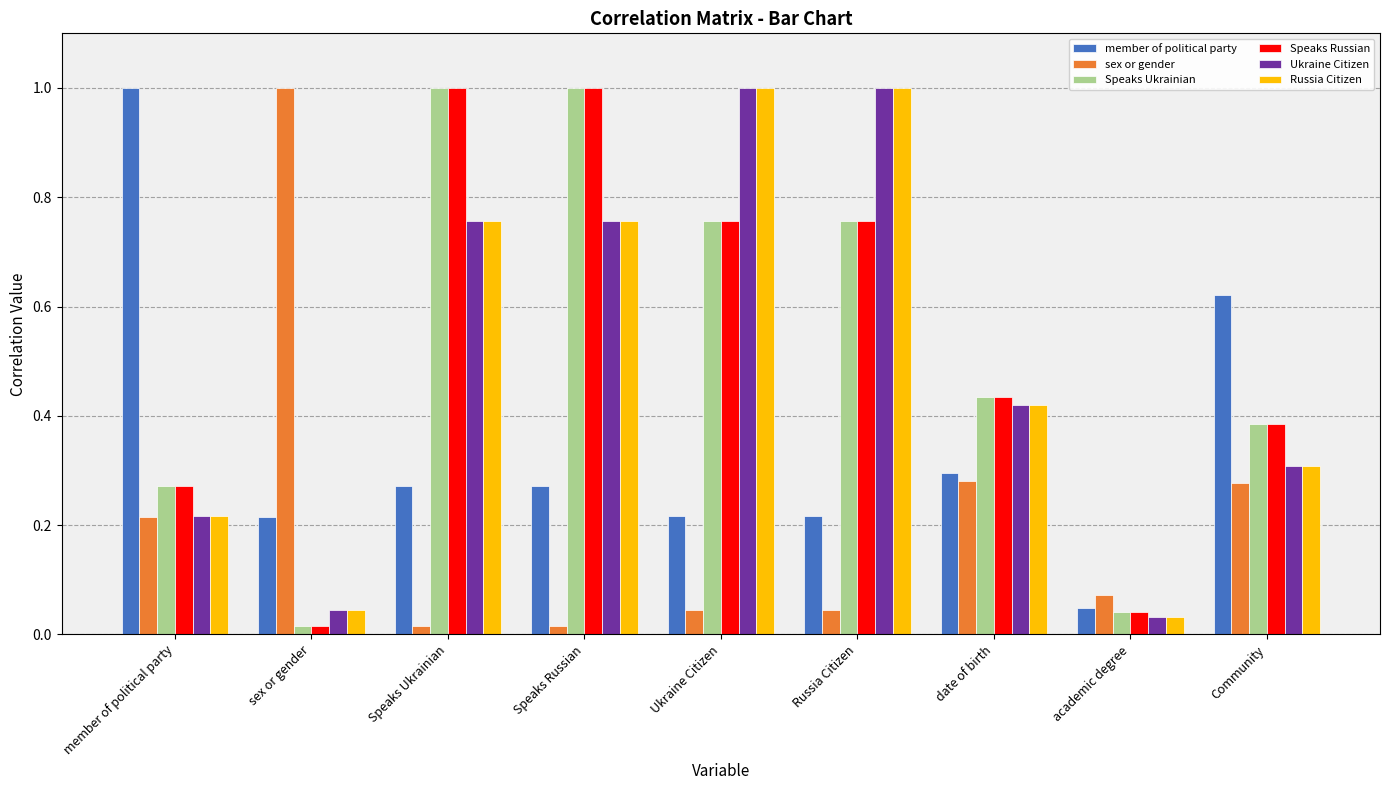

Between member of political party and academic degree, which series saw the biggest shift?

member of political party